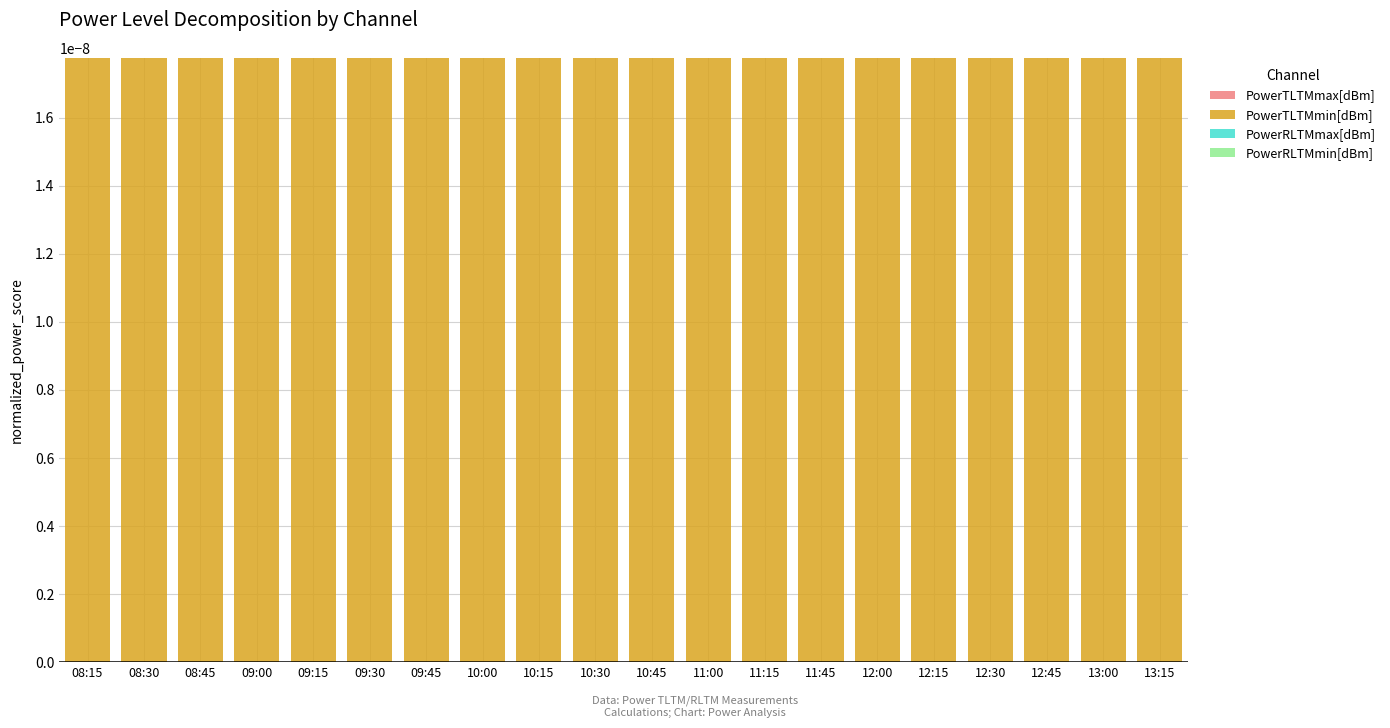

Between 10:15 and 12:30, which series saw the biggest shift?

PowerTLTMmax[dBm]